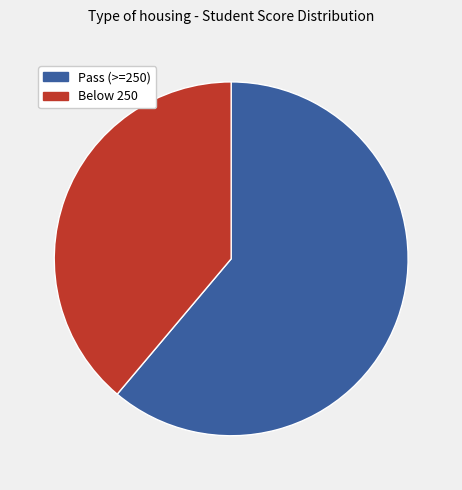

True or false: Below 250 accounts for 39% of the total.

True